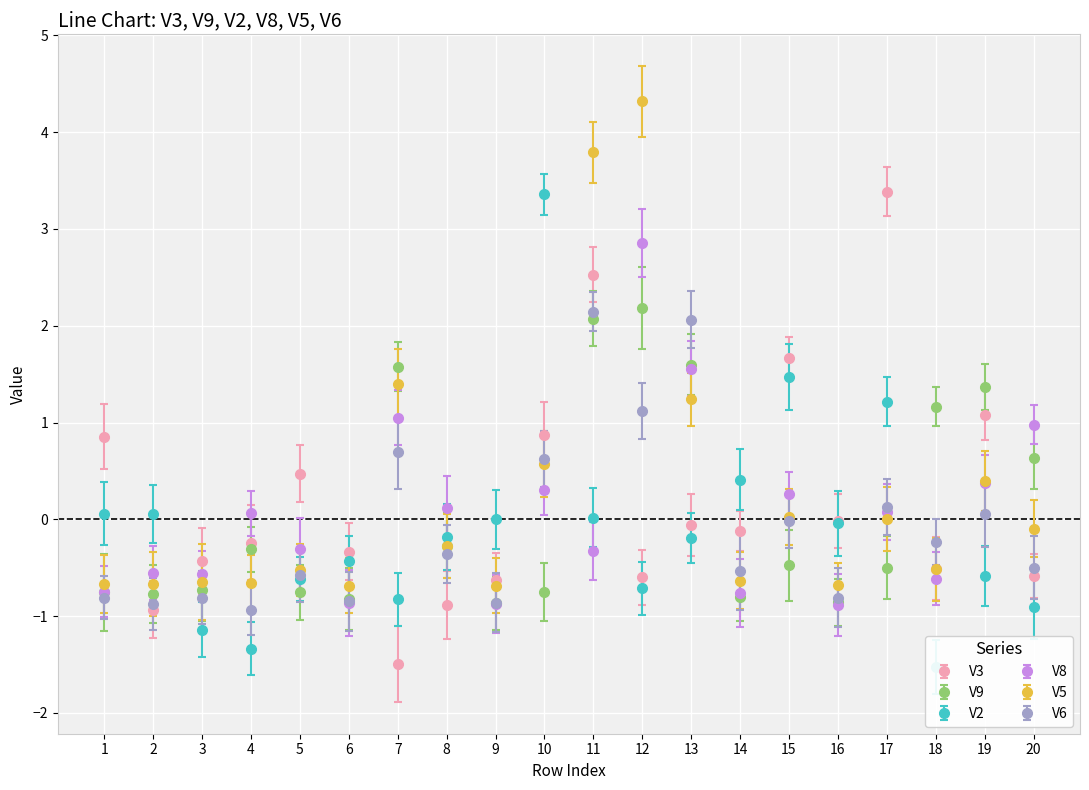

Where does the V2 series first go above 0?

1